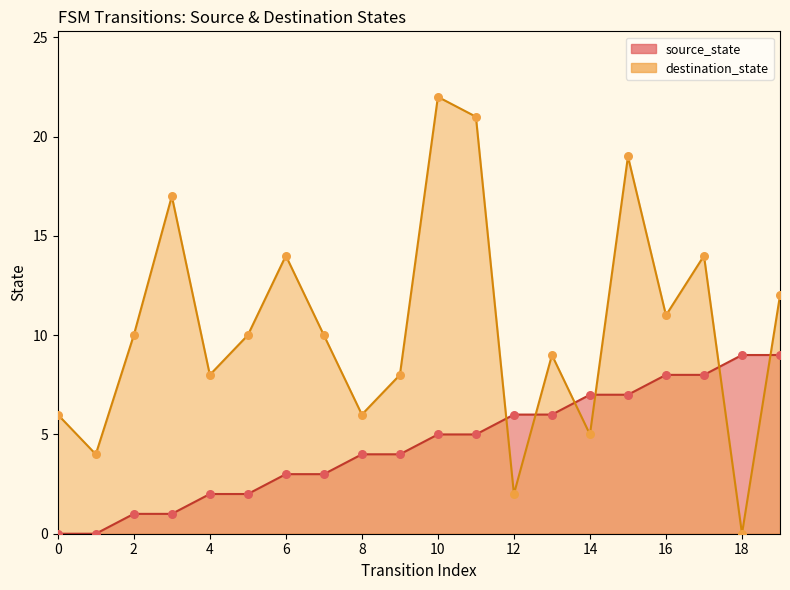

Which series contains the highest Y value?

destination_state